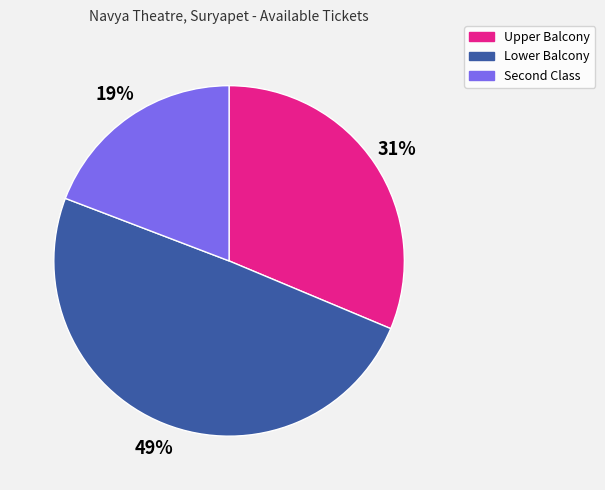

The Lower Balcony slice represents 49% of the pie. True or false?

True